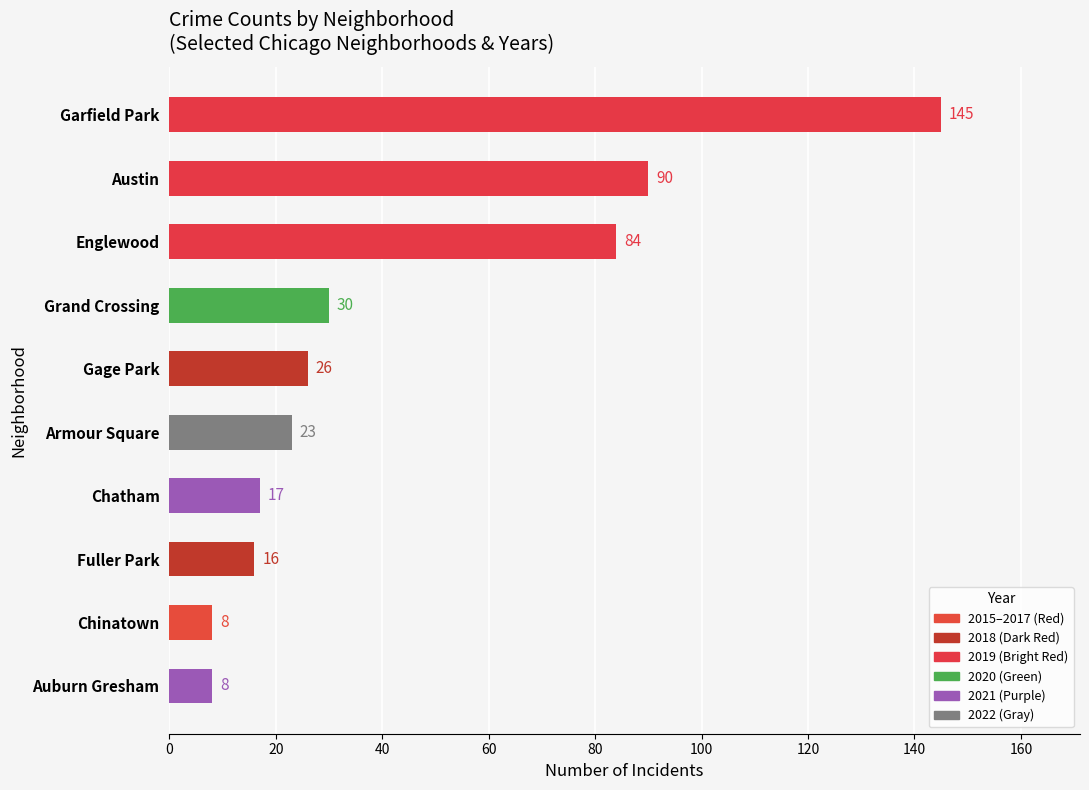

What is the change in value from Armour Square to Englewood?

+61